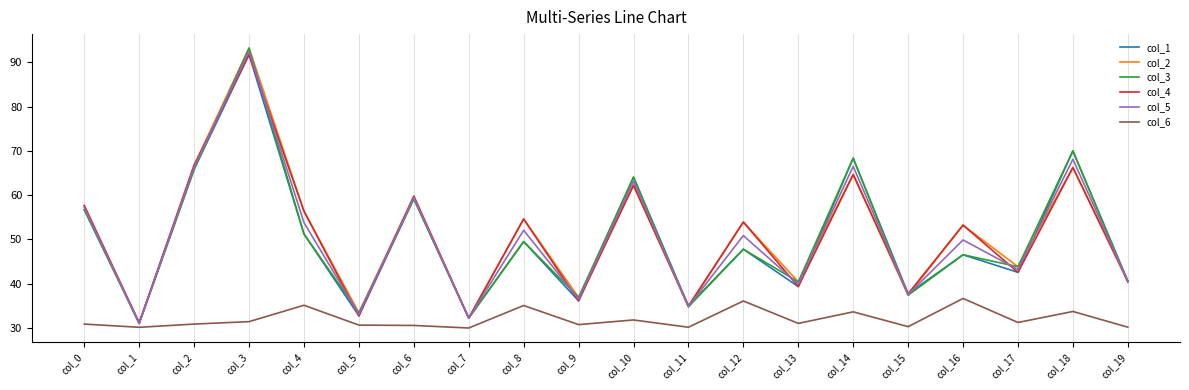

At which category does the chart reach its peak across all series?

col_3